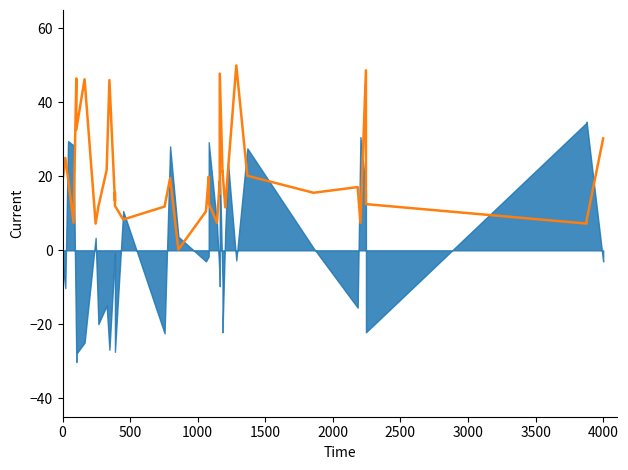

Count the number of values greater than 17.

20